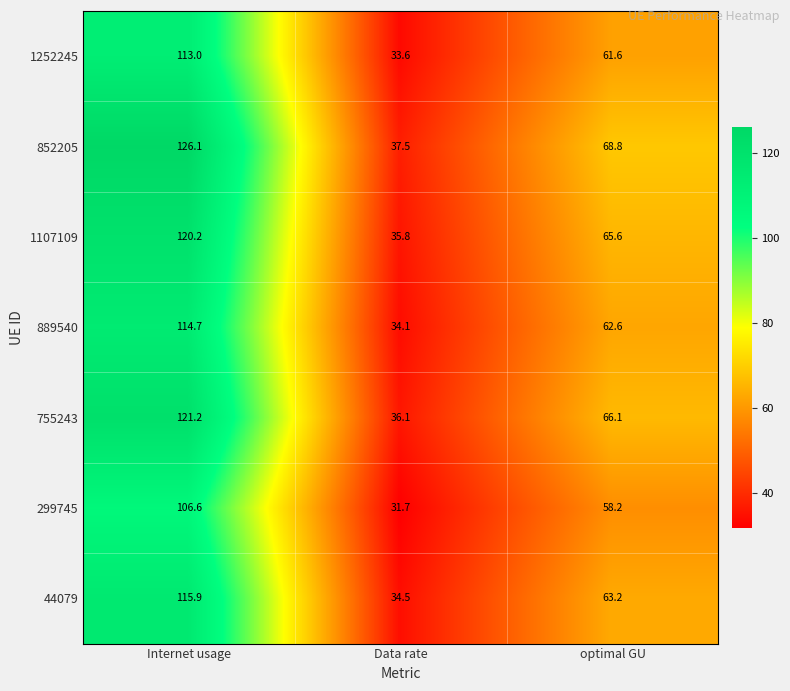

True or false: 44079 has a value of 112.0 at optimal GU.

False